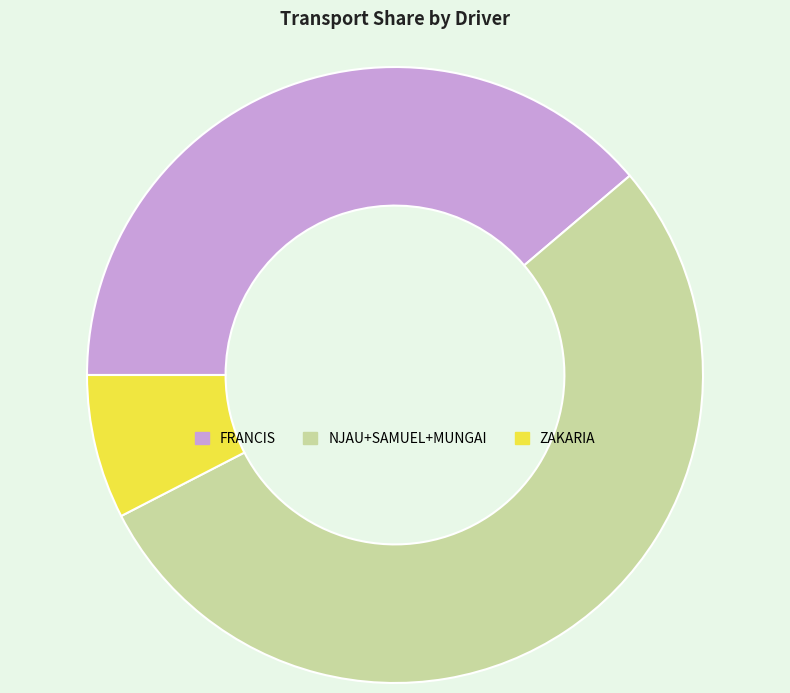

Is there any slice that represents more than half of the pie?

Yes